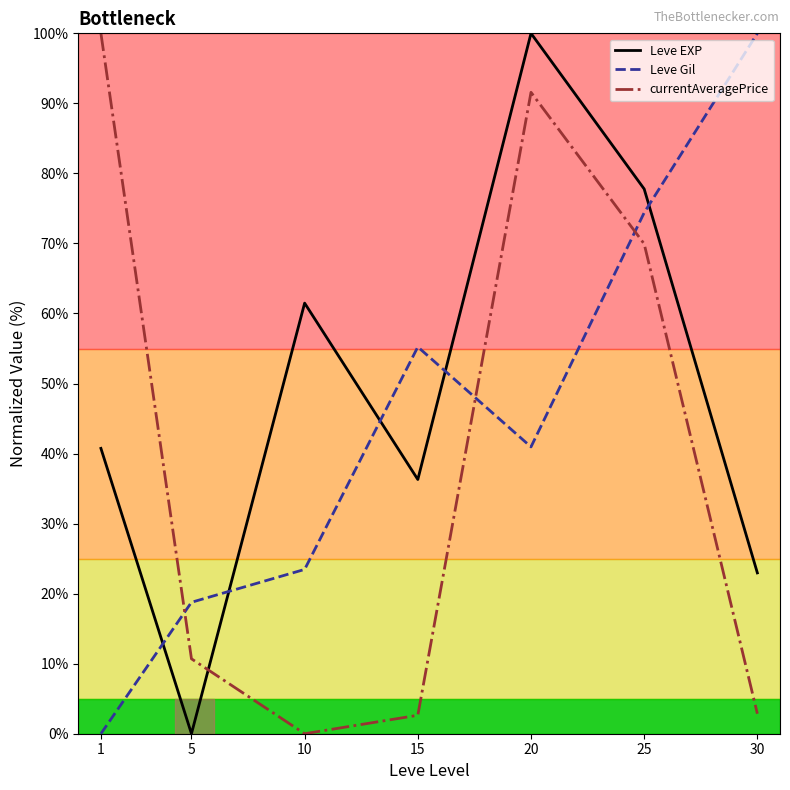

What is the difference between the highest and lowest values at 15?

52.6